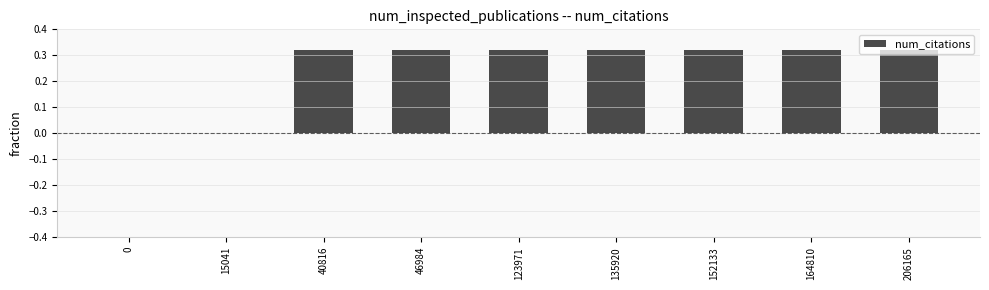

What is the change in value from 0 to 135920?

+0.3